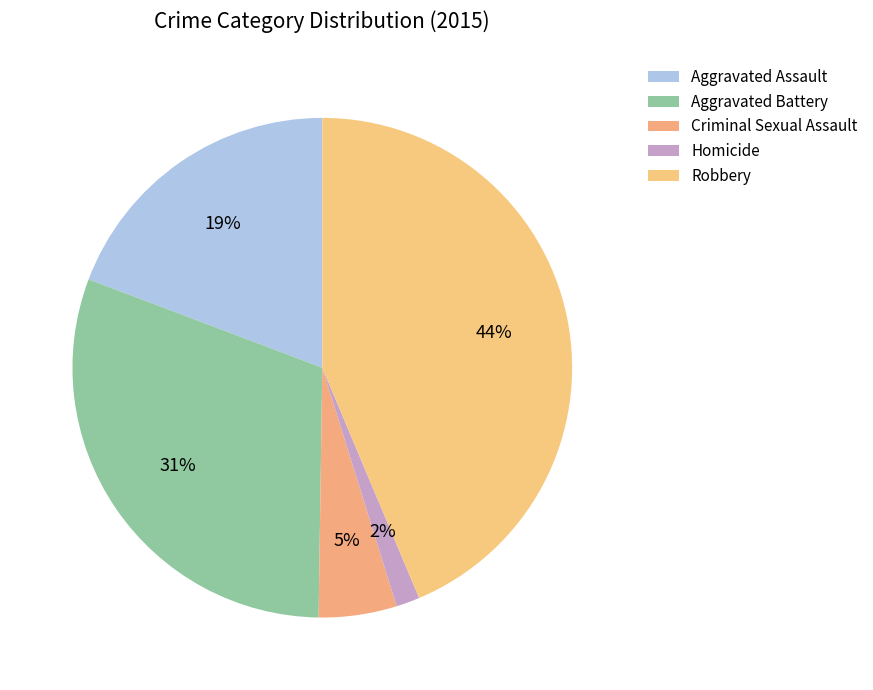

Is Robbery the majority of the pie?

No